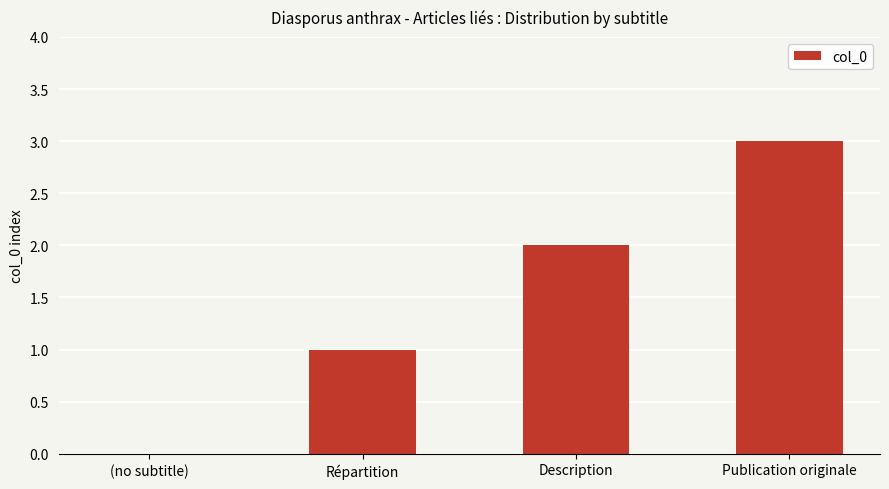

Where is the data nearest to the value 1?

Répartition